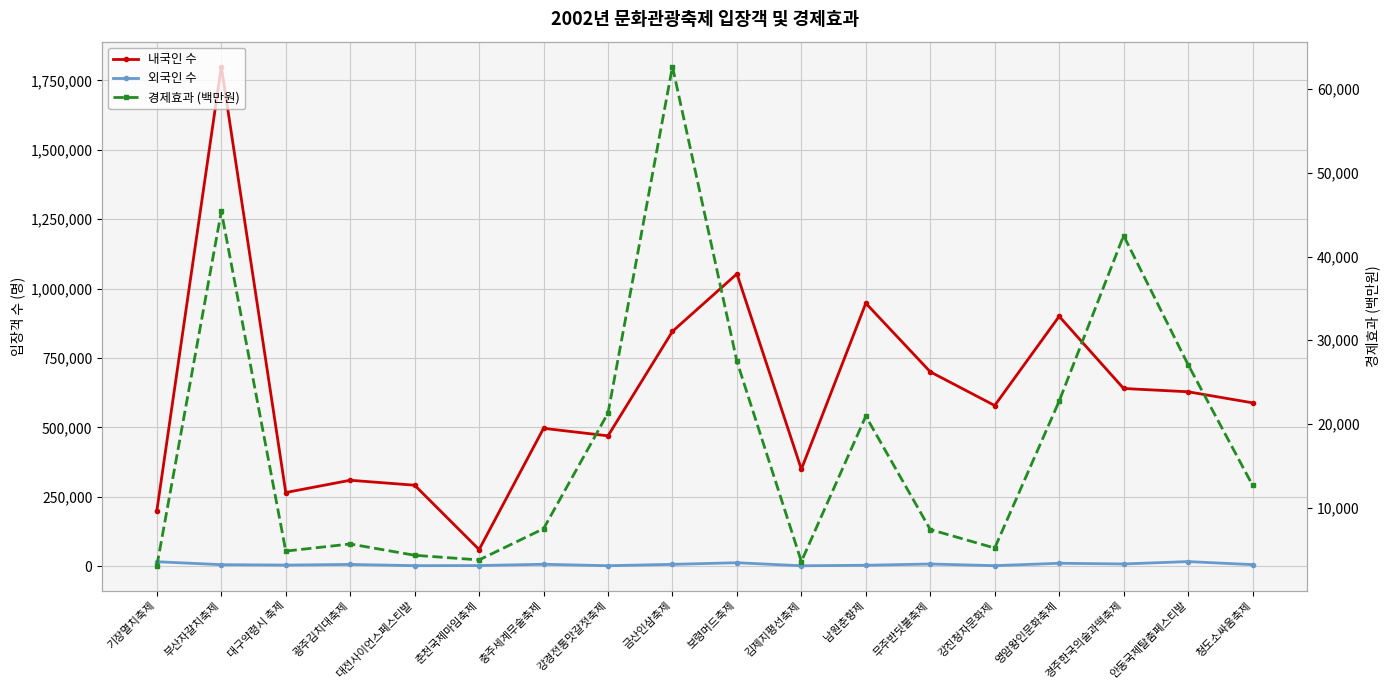

What is the average value of the 내국인 수 series?

617814